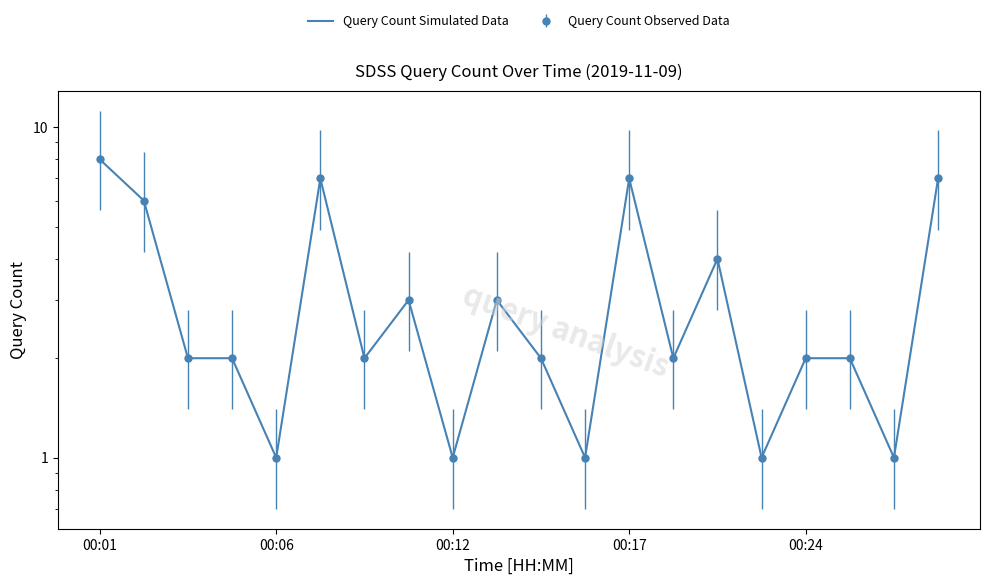

What is the difference between the maximum and second lowest values?

7